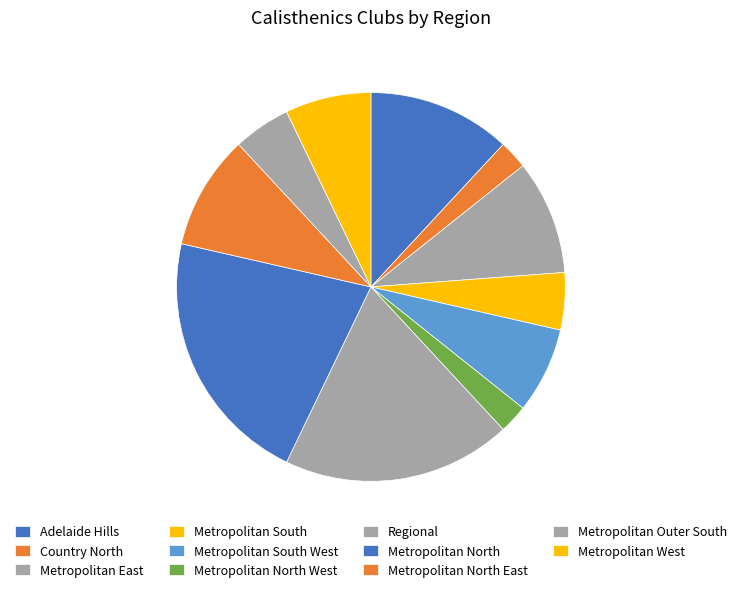

How many segments does this pie chart have?

11